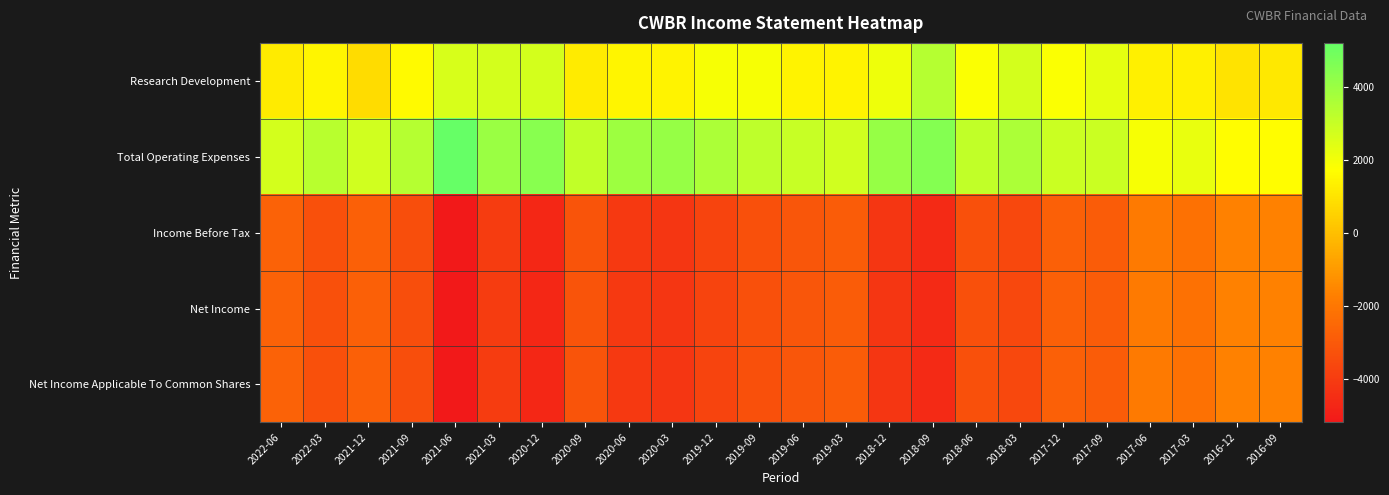

What is the total value across all series at 2017-12?

-3700